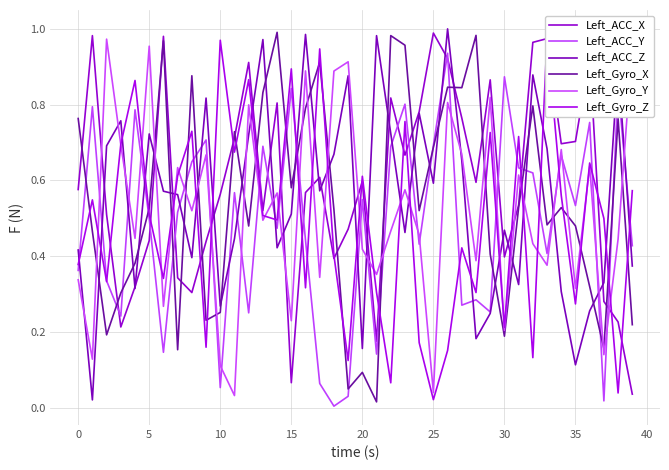

The value of Left_Gyro_Y at 5 is 1.0. True or false?

True